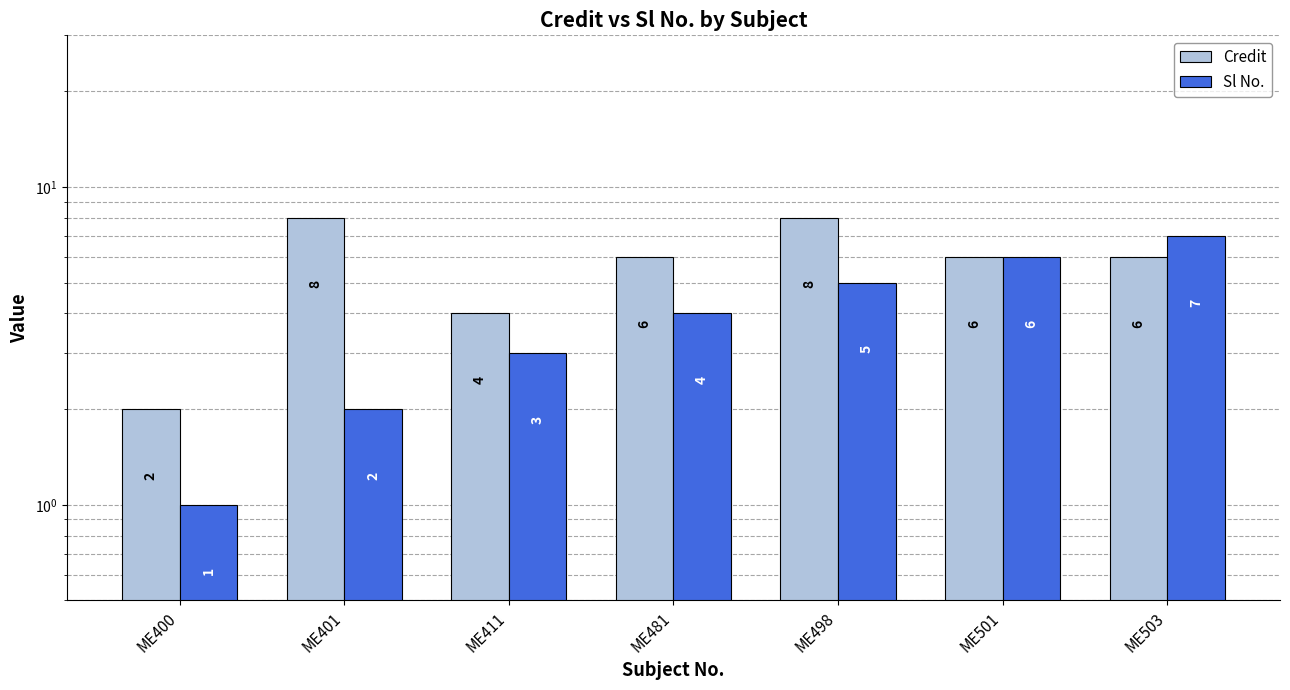

Is the value of Sl No. at ME481 greater than the value of Credit at ME401?

No